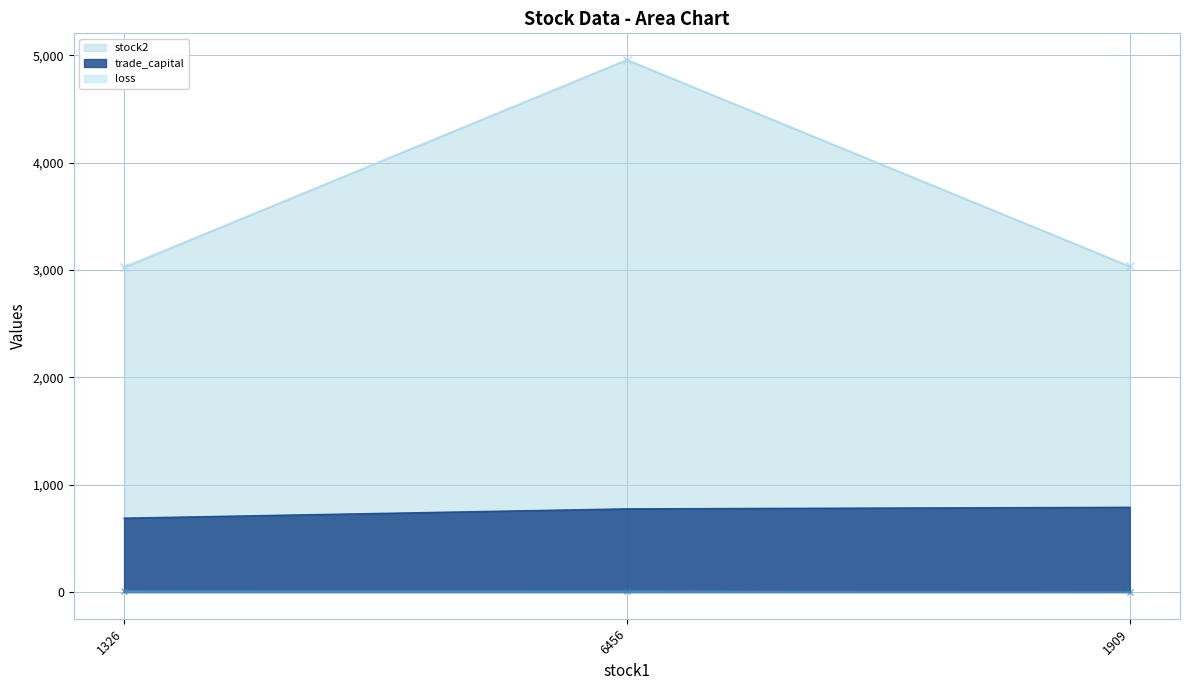

List the series in order of their peak value, highest first.

stock2, trade_capital, loss